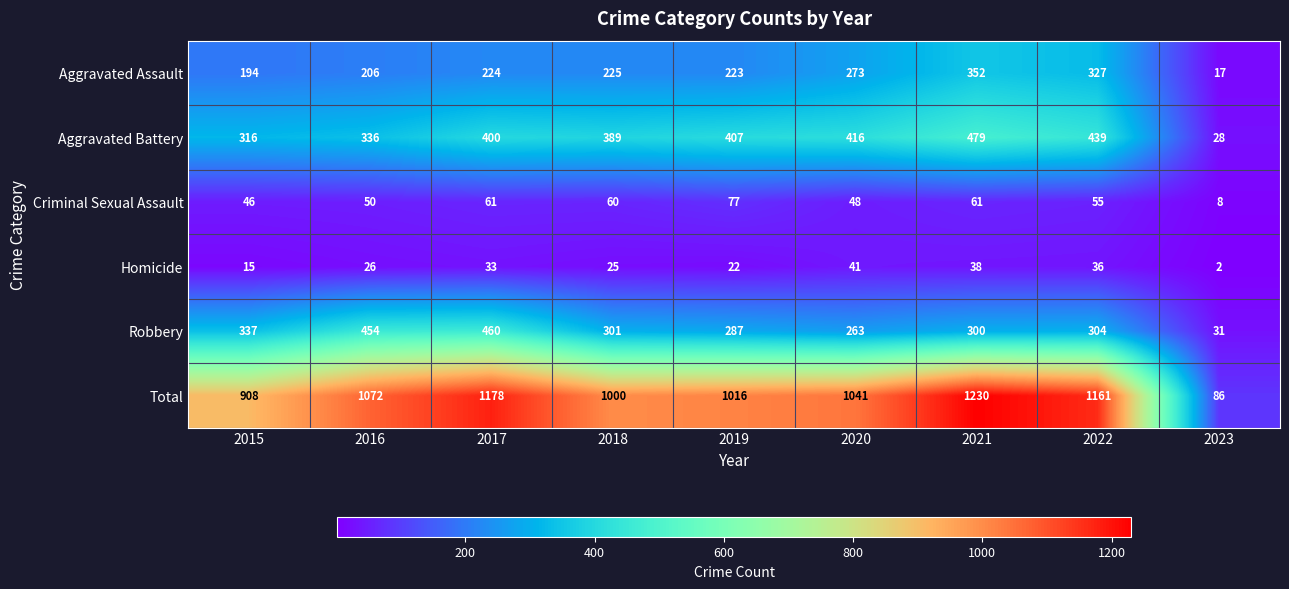

Which series has the largest total across all categories?

Total